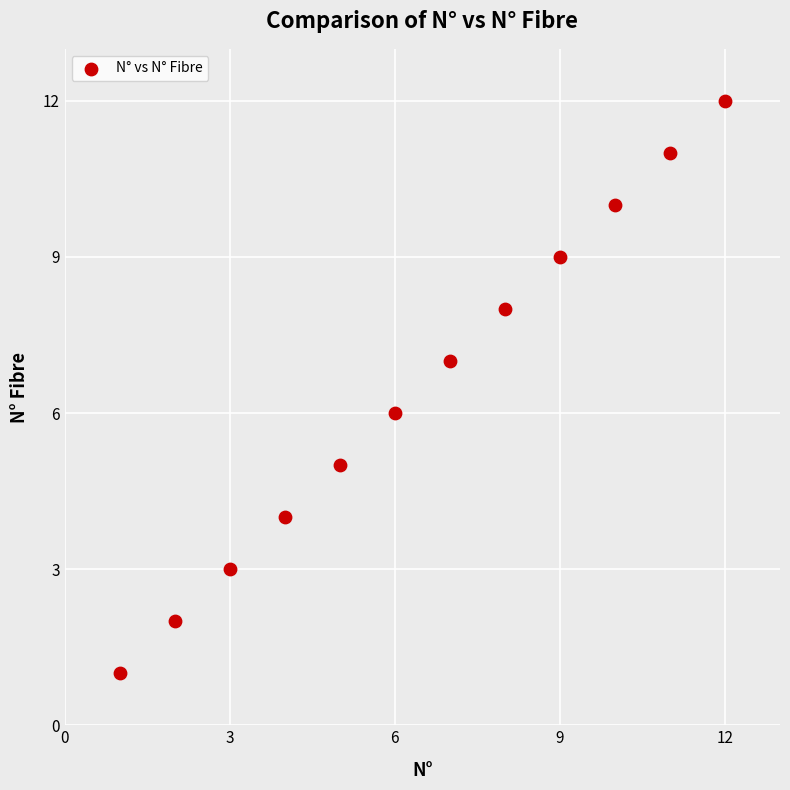

What is the average X value?

6